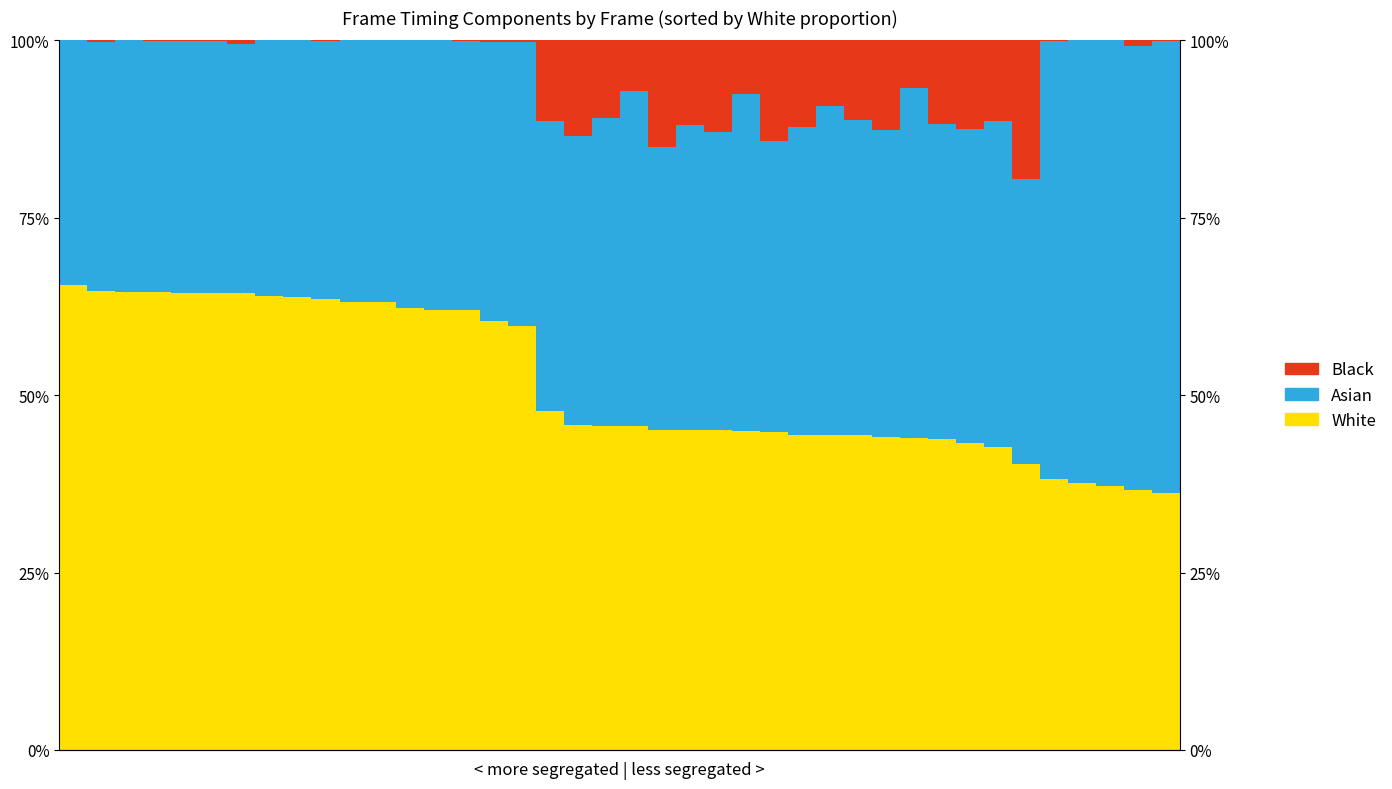

Which series changed the most between 0 and 13?

White